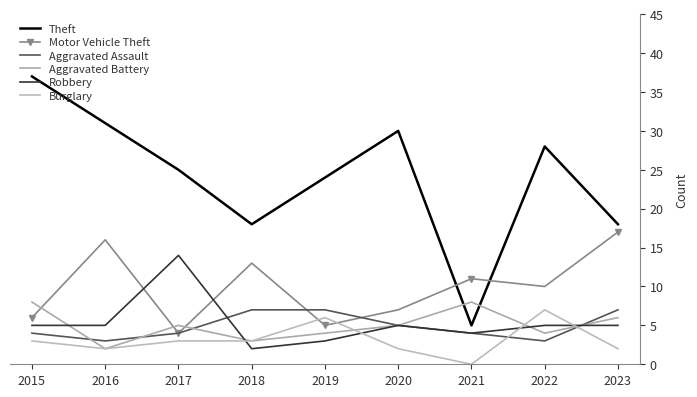

How many distinct data groups are displayed?

6